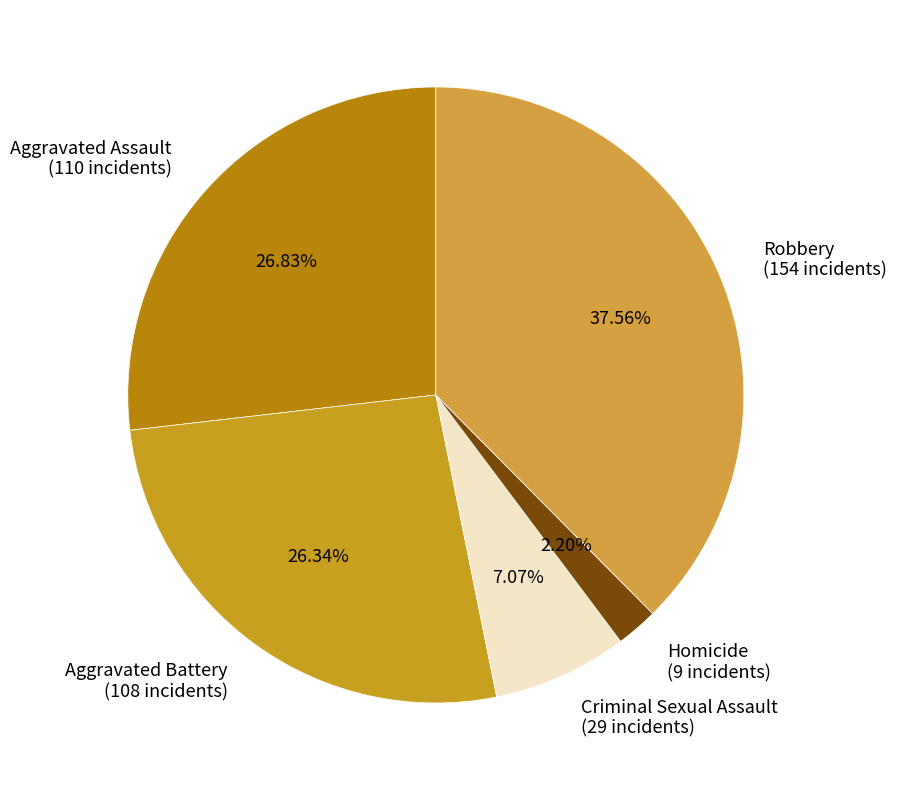

To the nearest percent, what percentage of the pie is Robbery?

38%